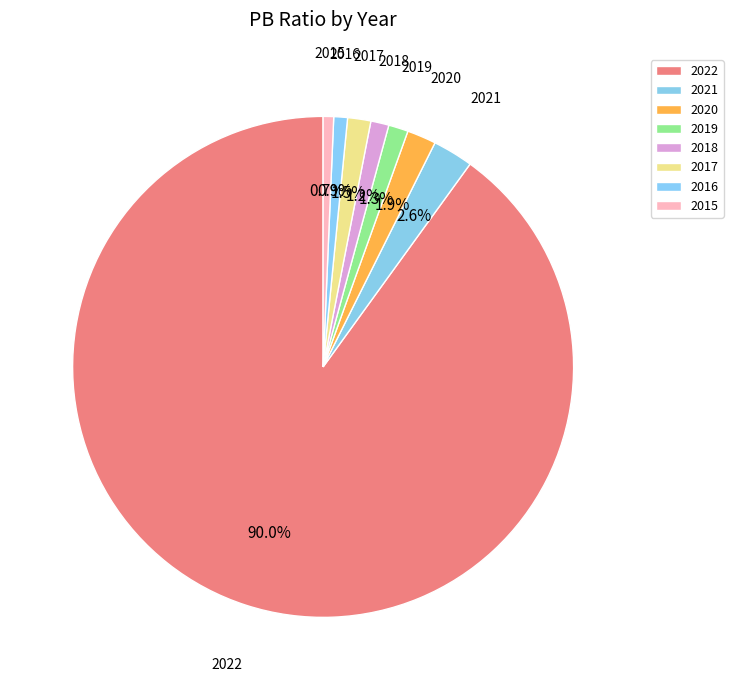

What portion of the pie excludes 2017?

98.5%